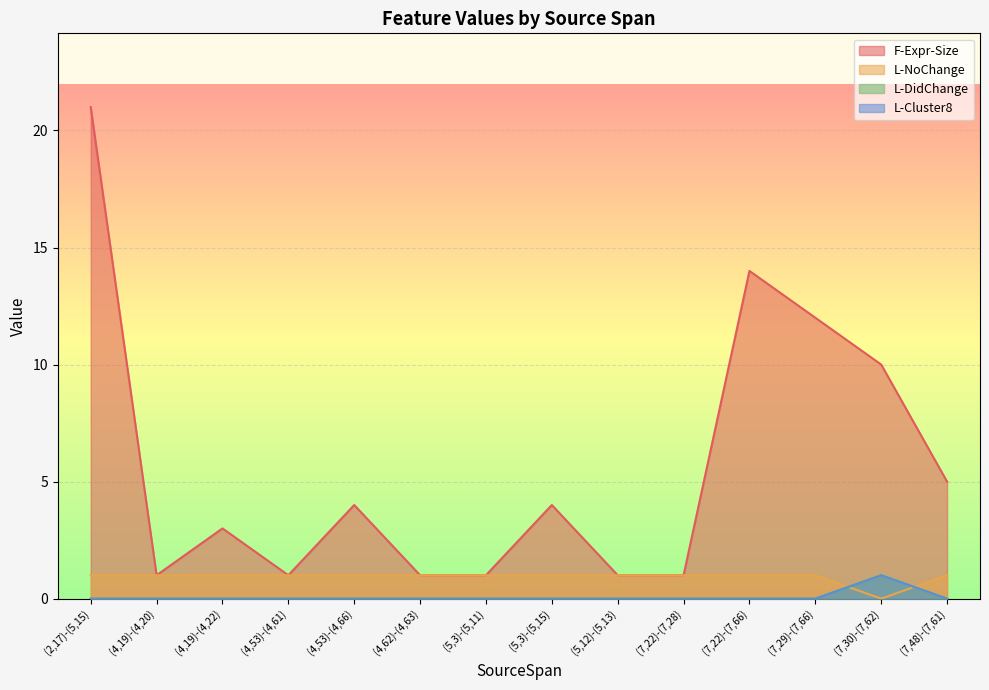

How many categories are shown in the chart?

14